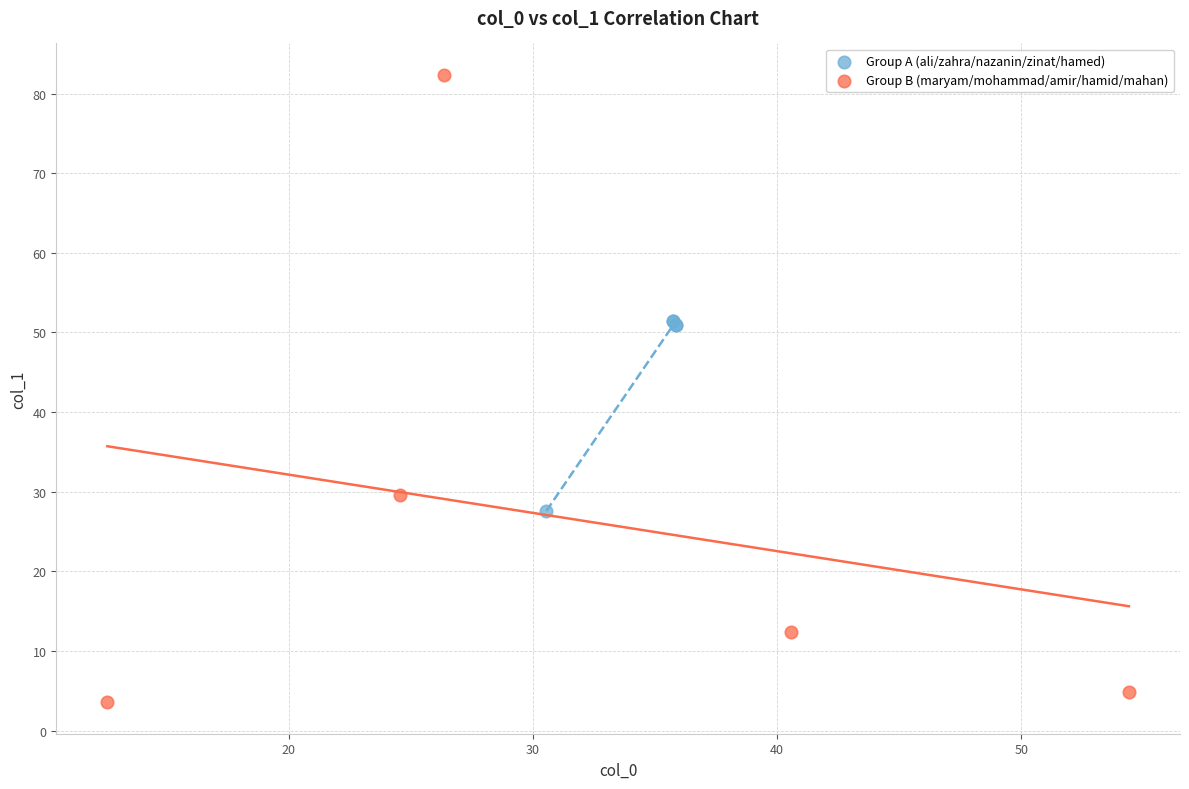

Which series has the widest spread of Y values?

Group B (maryam/mohammad/amir/hamid/mahan)